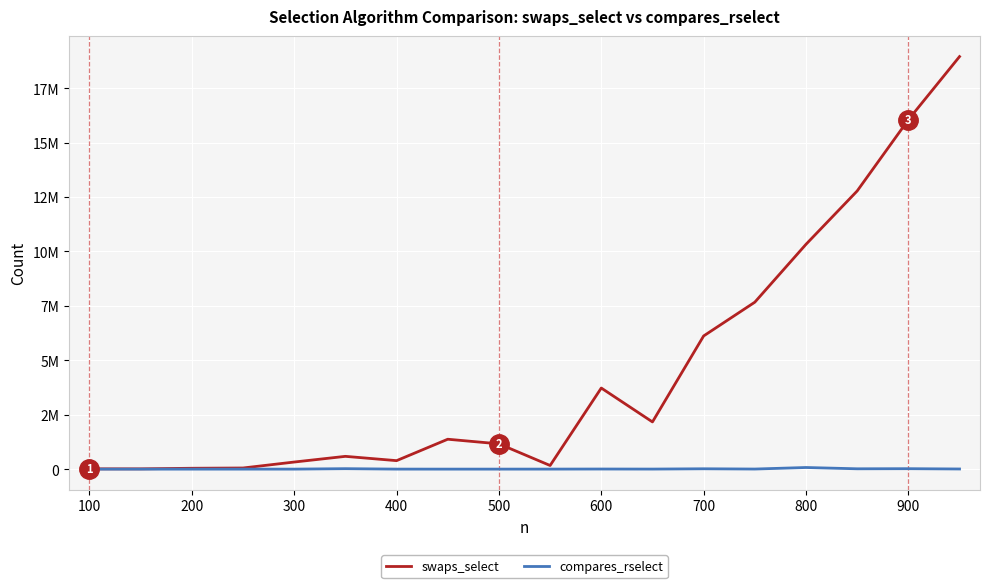

List the series in order of their peak value, lowest first.

compares_rselect, swaps_select